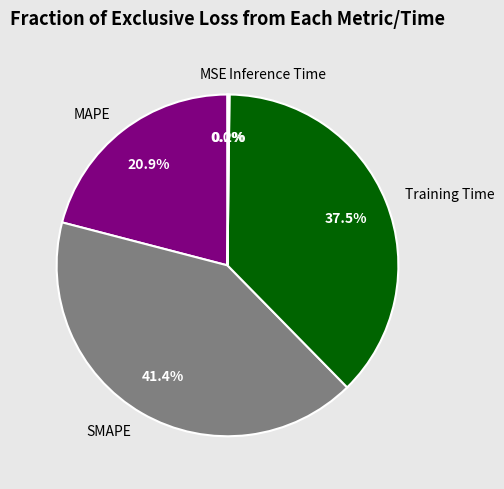

What portion of the pie excludes SMAPE?

58.6%